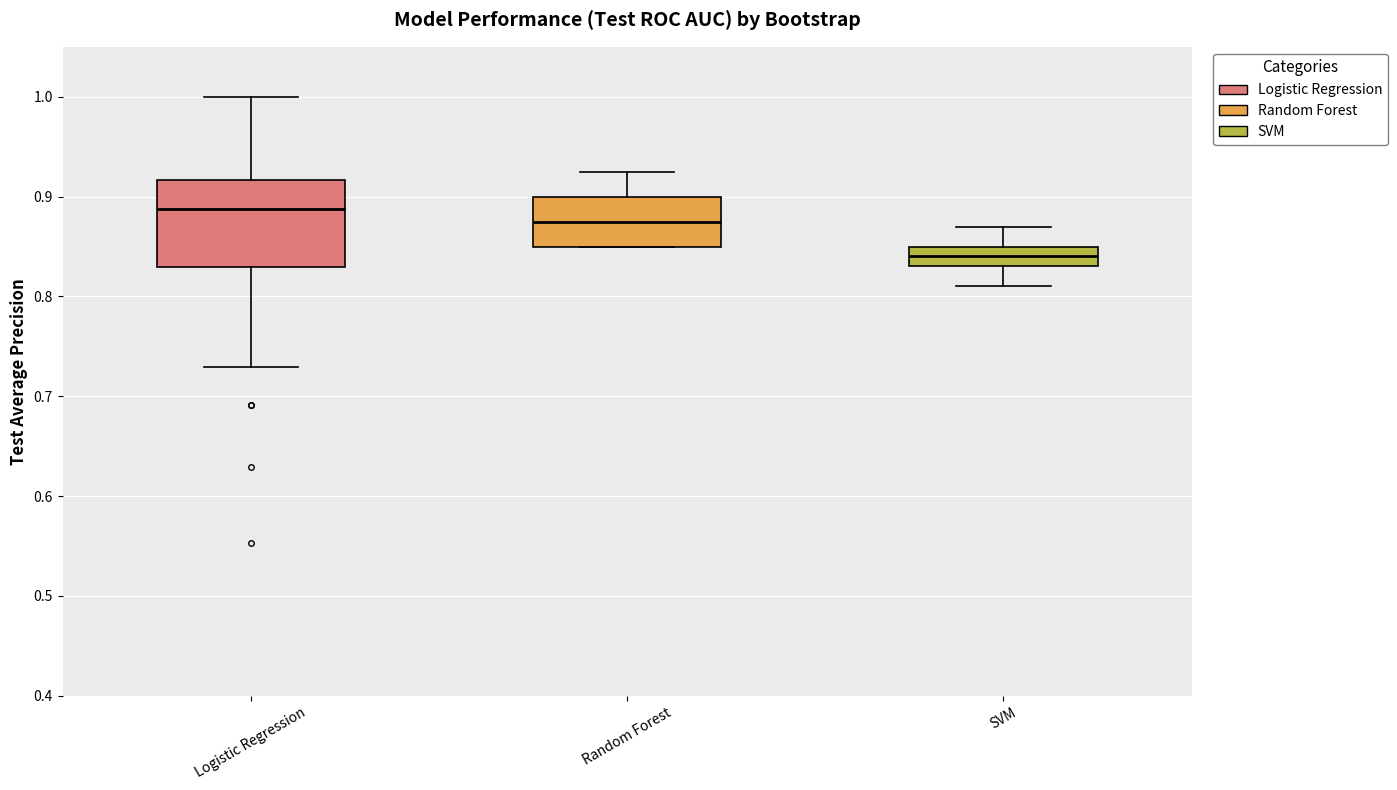

Which box's median line is the lowest?

SVM